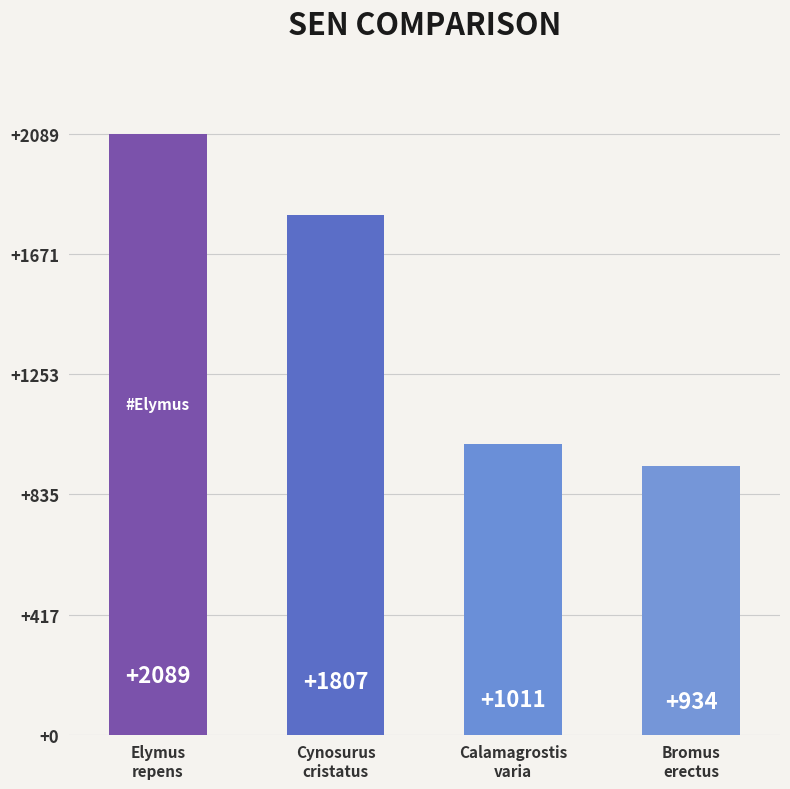

Rank the categories by value from lowest to highest.

Bromus
erectus, Calamagrostis
varia, Cynosurus
cristatus, Elymus
repens